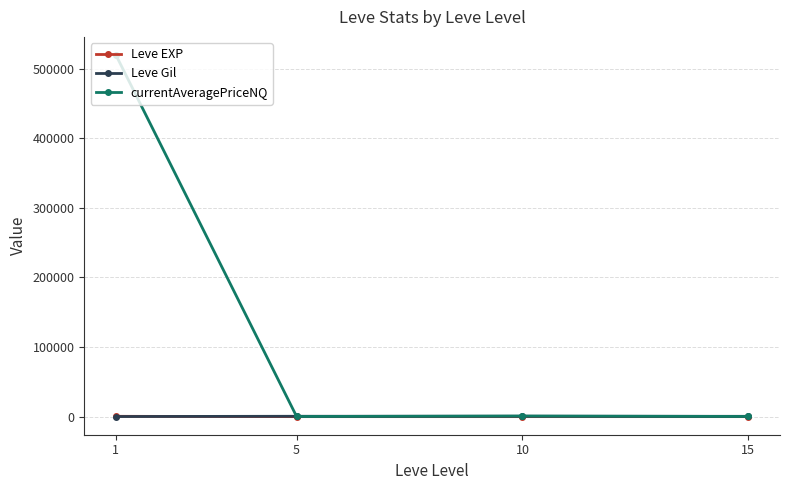

The value of Leve Gil at 10 is 576.7. True or false?

True